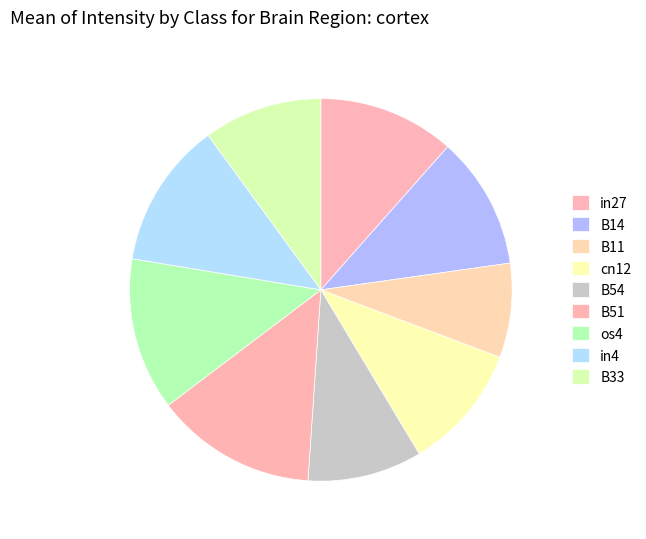

How many slices are in this pie chart?

9